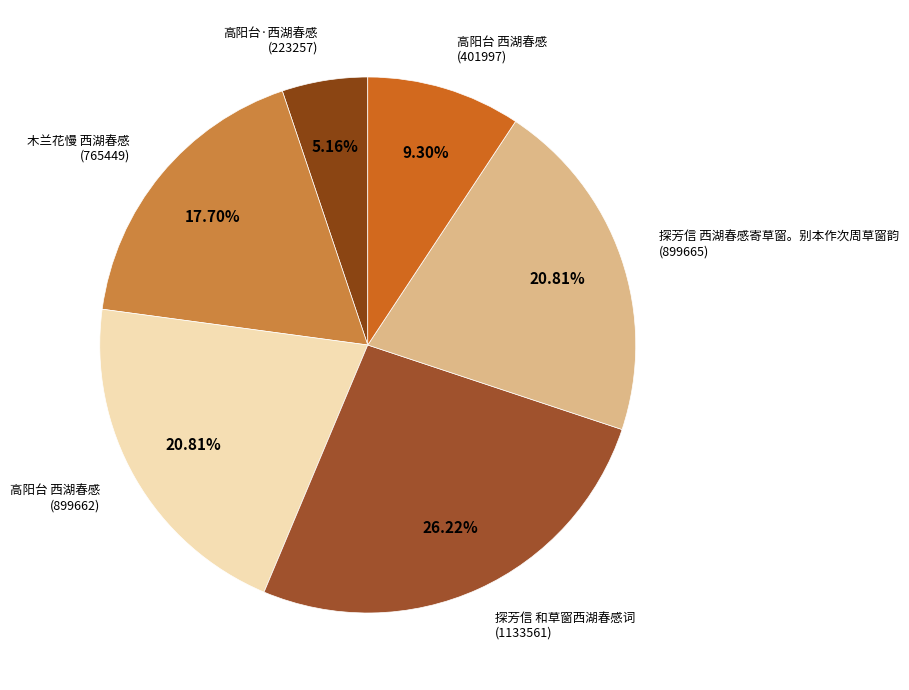

To the nearest percent, what is the difference between the largest and smallest slice percentages?

21%